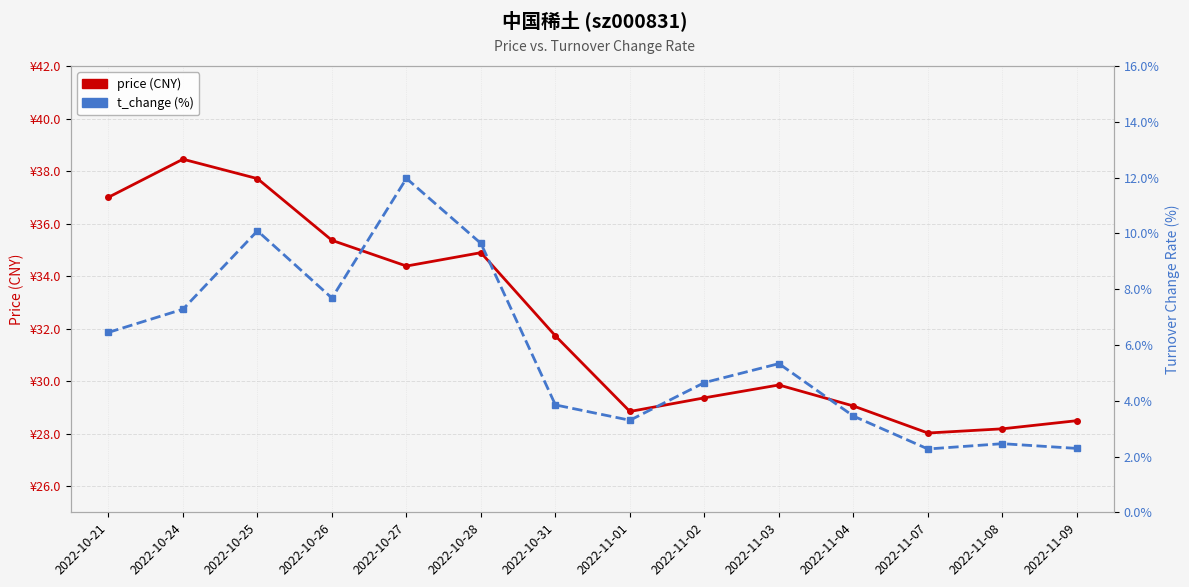

What is the value of the price (CNY) point at the 8th from the left?

28.8